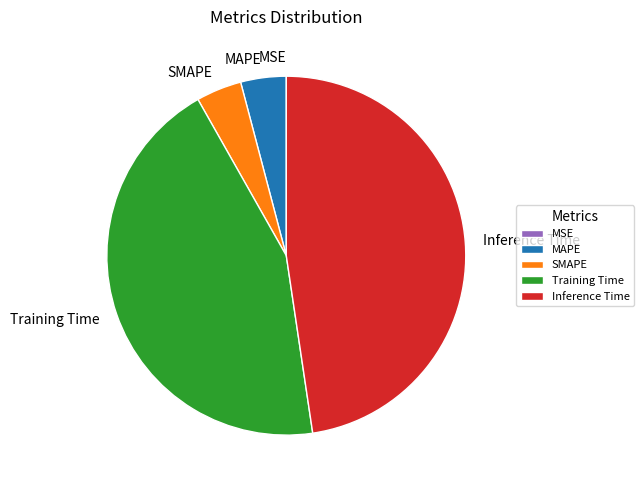

True or false: Inference Time accounts for 48% of the total.

True